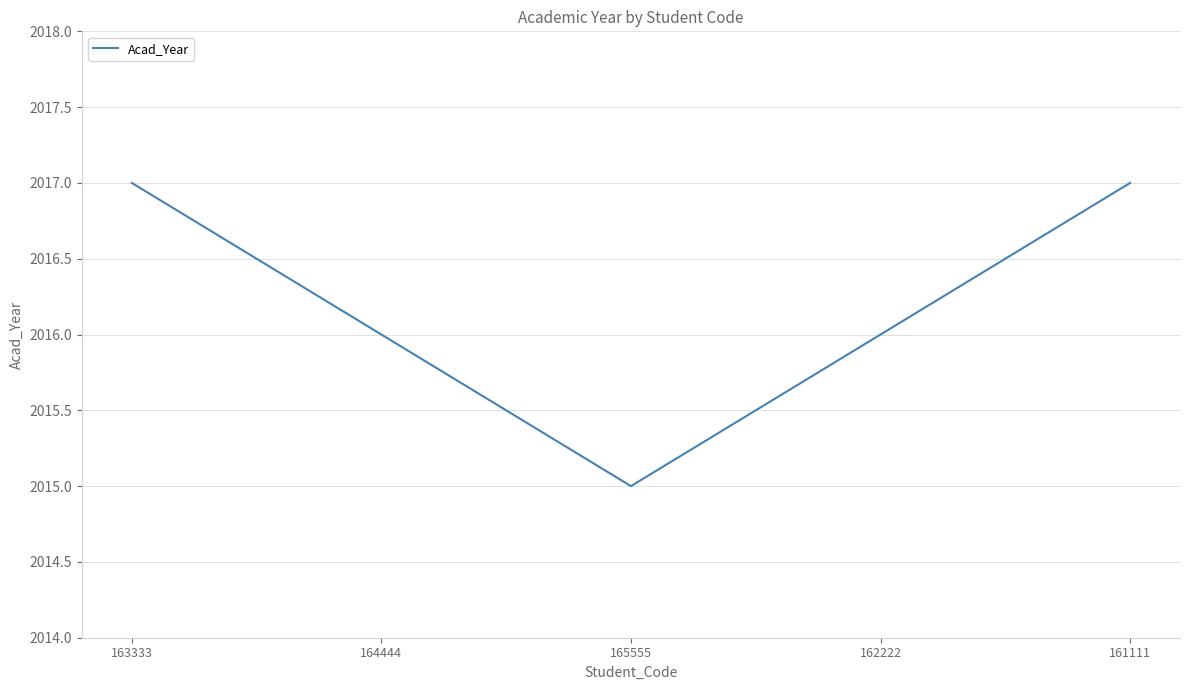

Reading right to left, transcribe all the data shown in this chart.

161111=2017	162222=2016	165555=2015	164444=2016	163333=2017